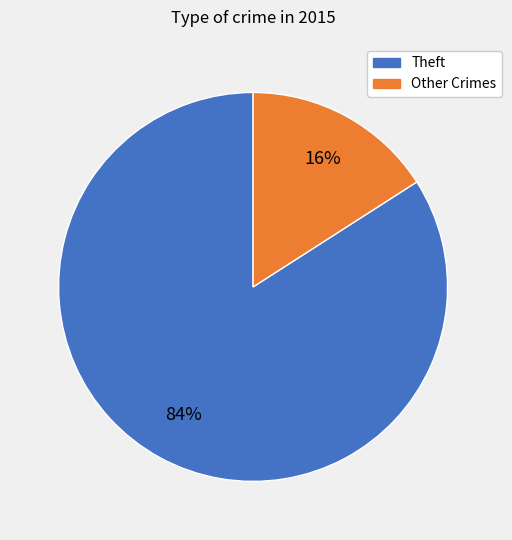

To the nearest percent, what is the average slice percentage?

50%